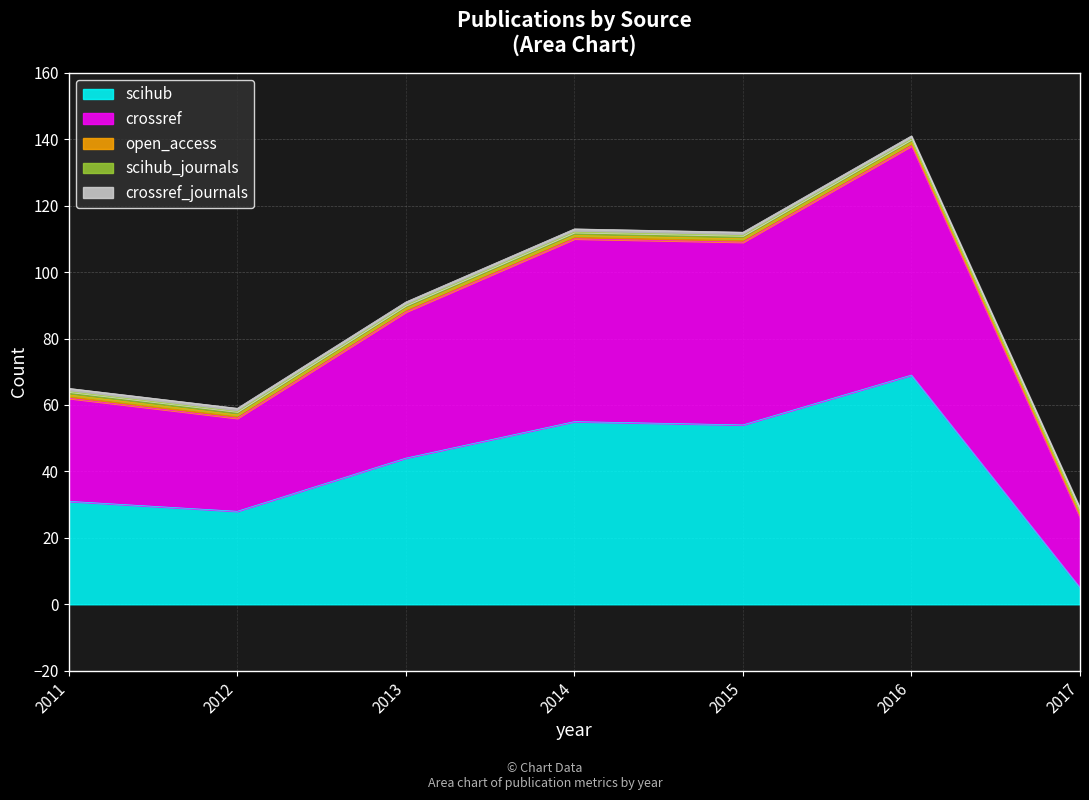

Which series has the widest spread of values?

scihub